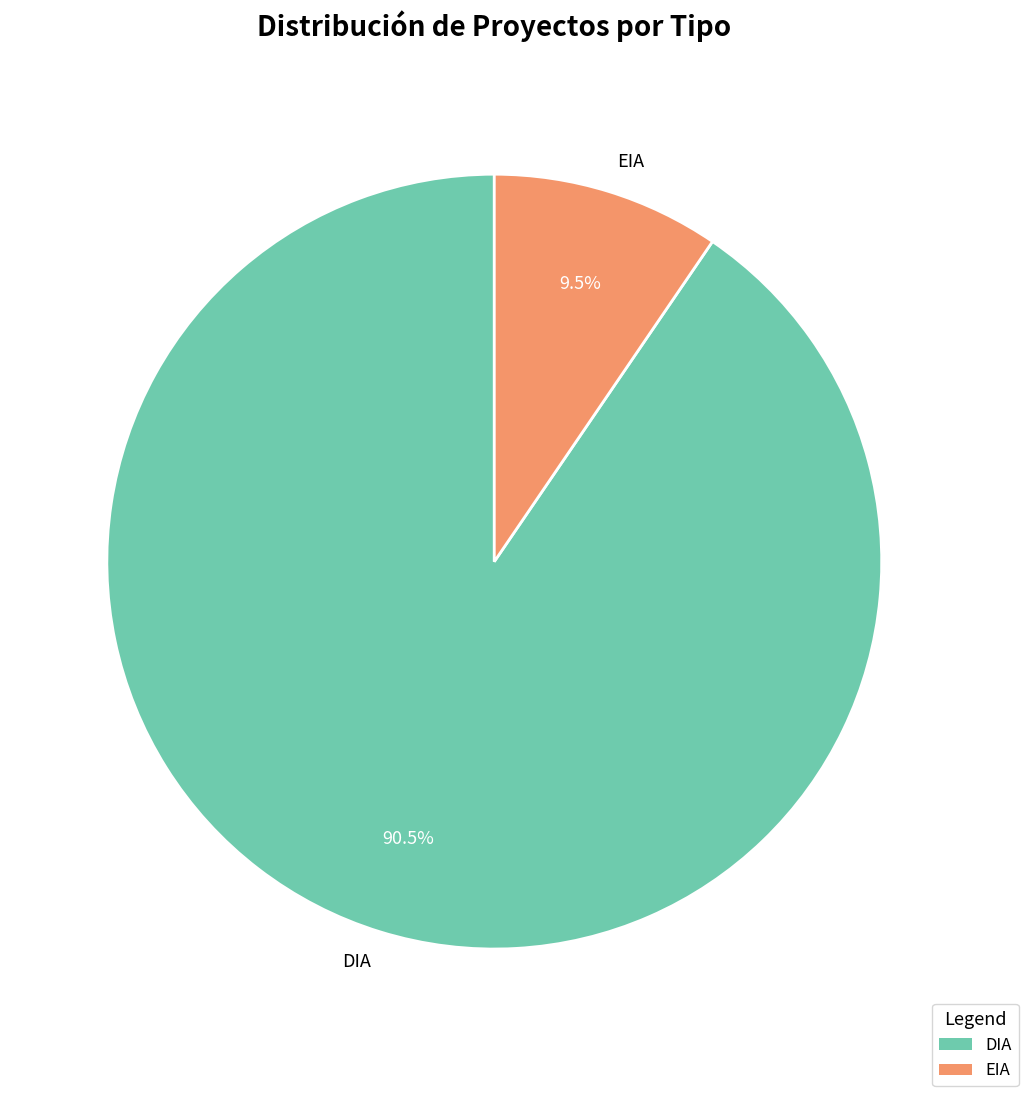

Which category accounts for the majority?

DIA